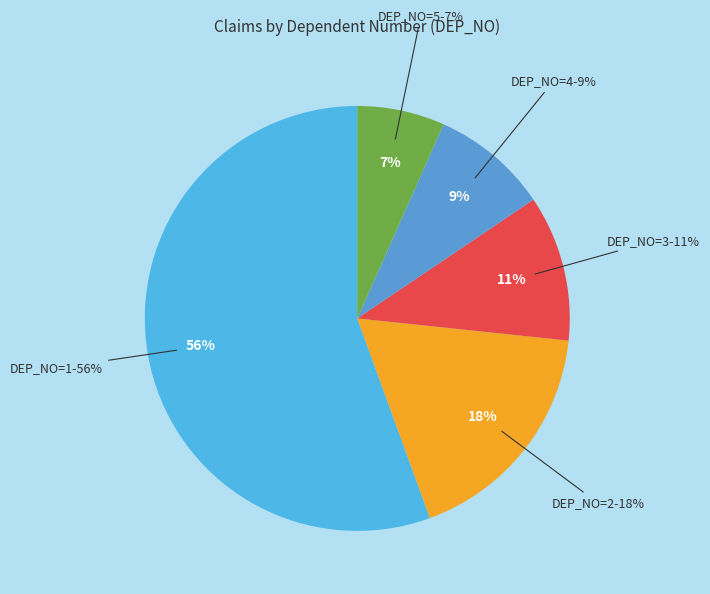

Does 1 account for over 50% of the chart?

Yes